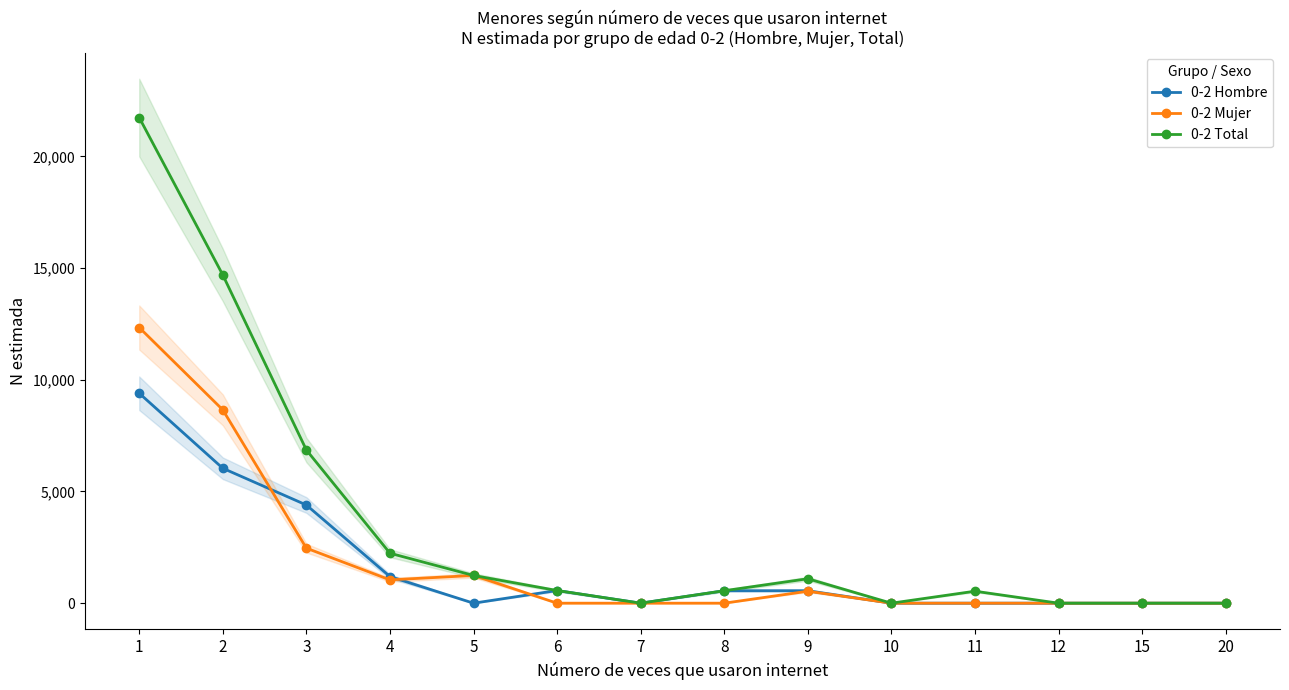

True or false: 0-2 Mujer has a value of -5955 at 6.

False